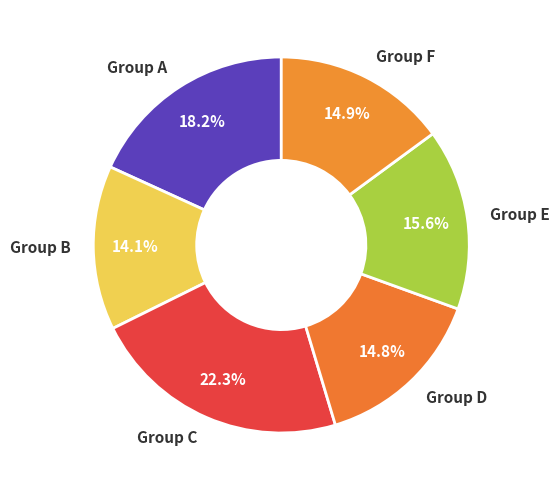

Do Group C and Group A together represent more than half of the pie?

No